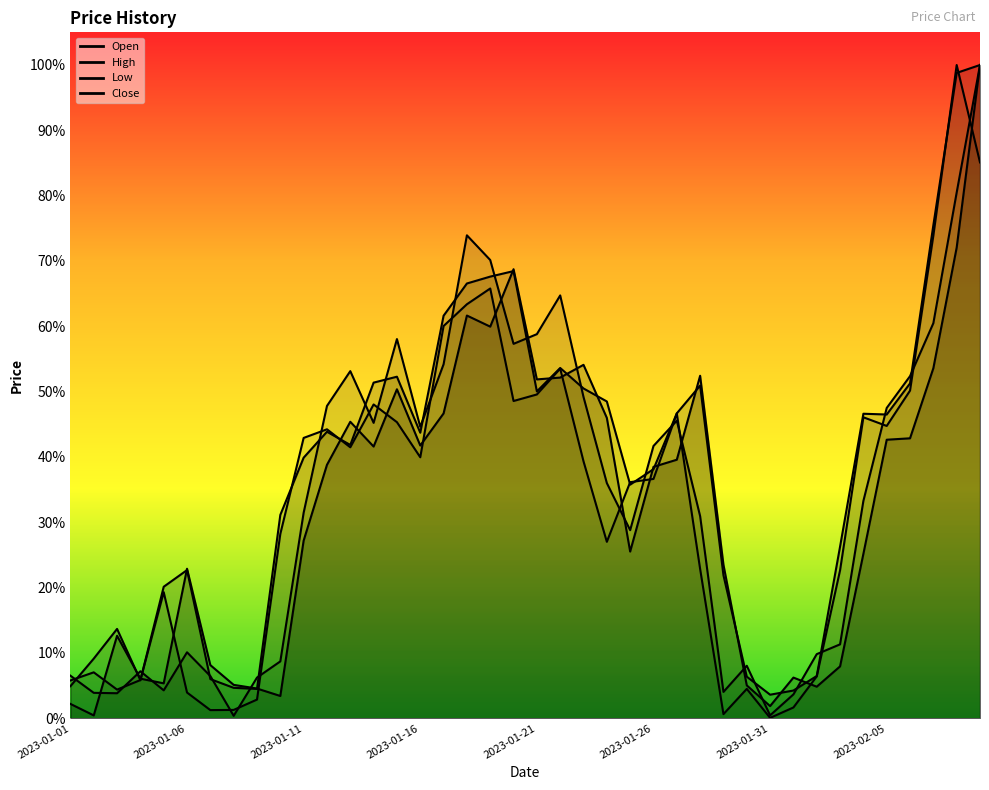

What is the difference between the maximum and second lowest values in the Close series?

1.0